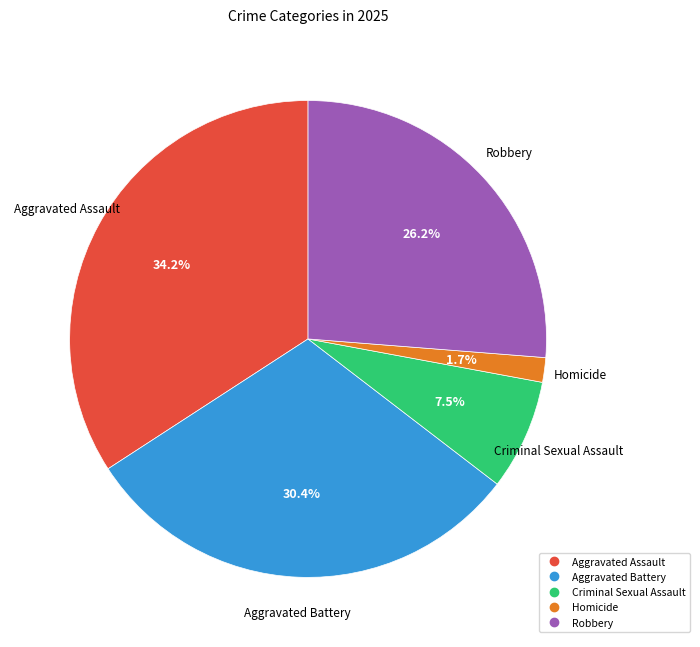

To the nearest percent, what percentage of the pie is Aggravated Assault?

34%